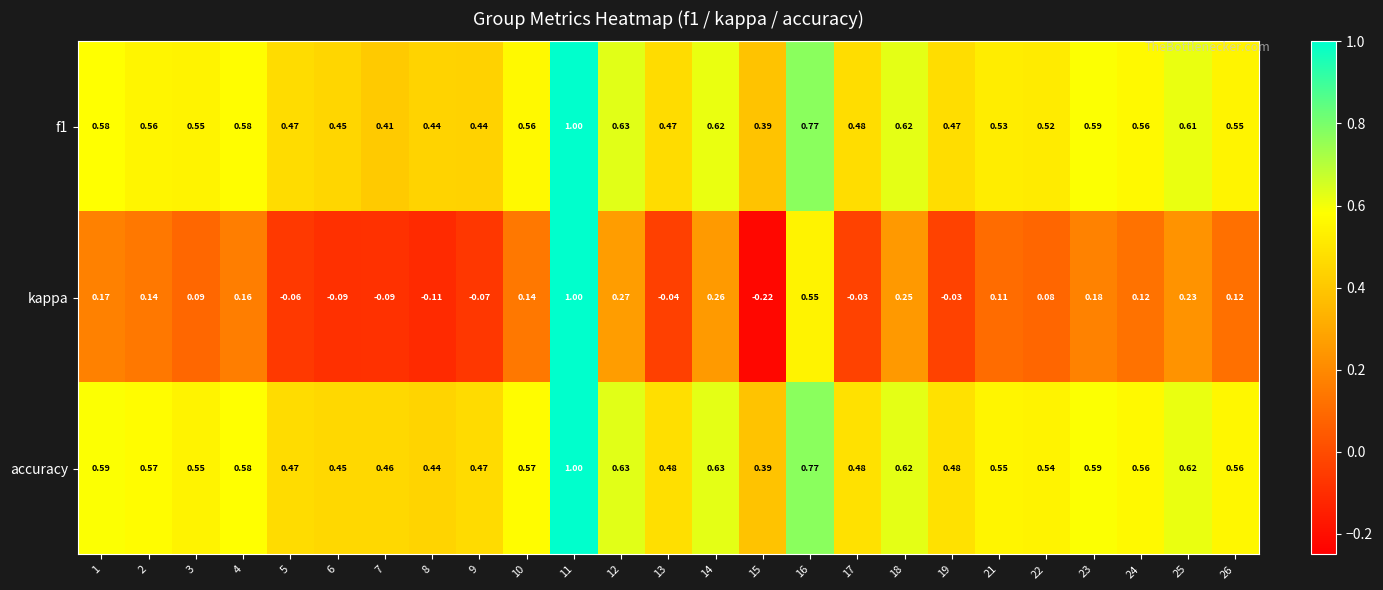

Which series has the widest spread of values?

kappa